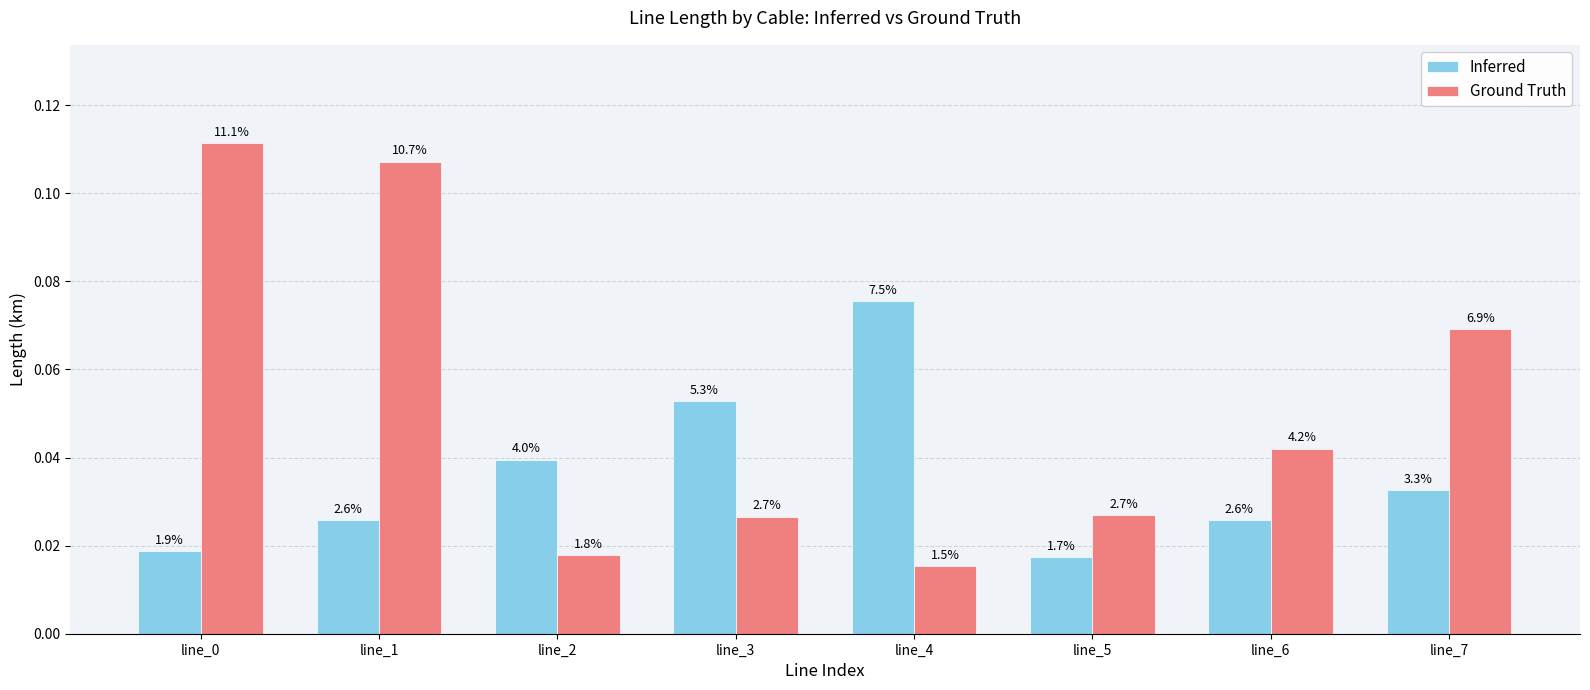

What is the value of the Inferred bar at the 4th from the left?

0.1